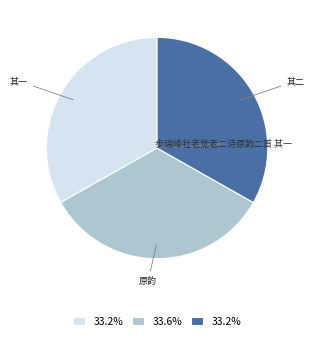

How many slices are in this pie chart?

3